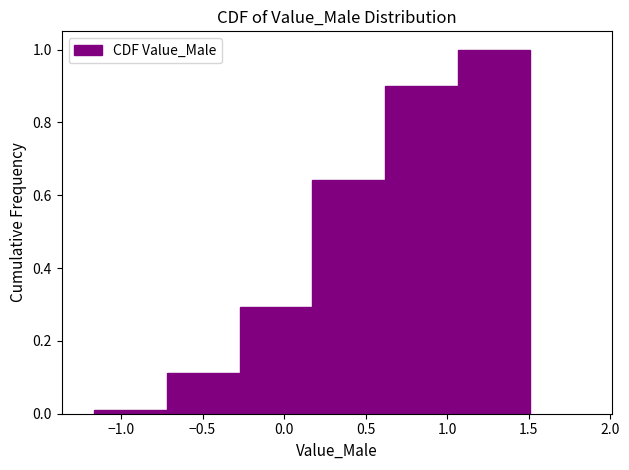

Which range on the x-axis has the tallest bar?

1.05 to 1.50